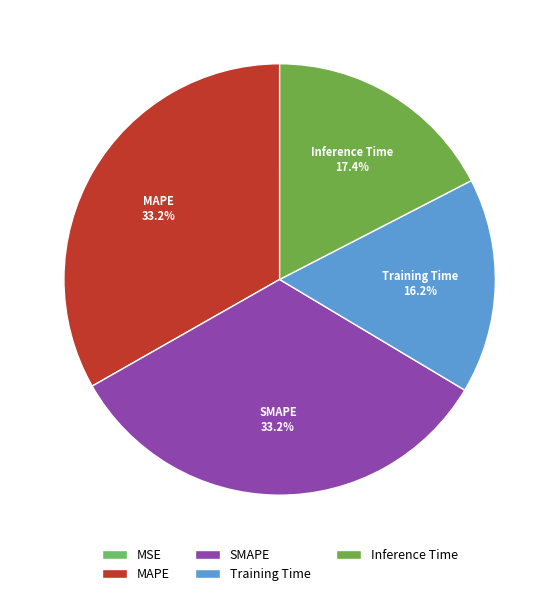

Which category has the biggest portion of the pie?

MAPE